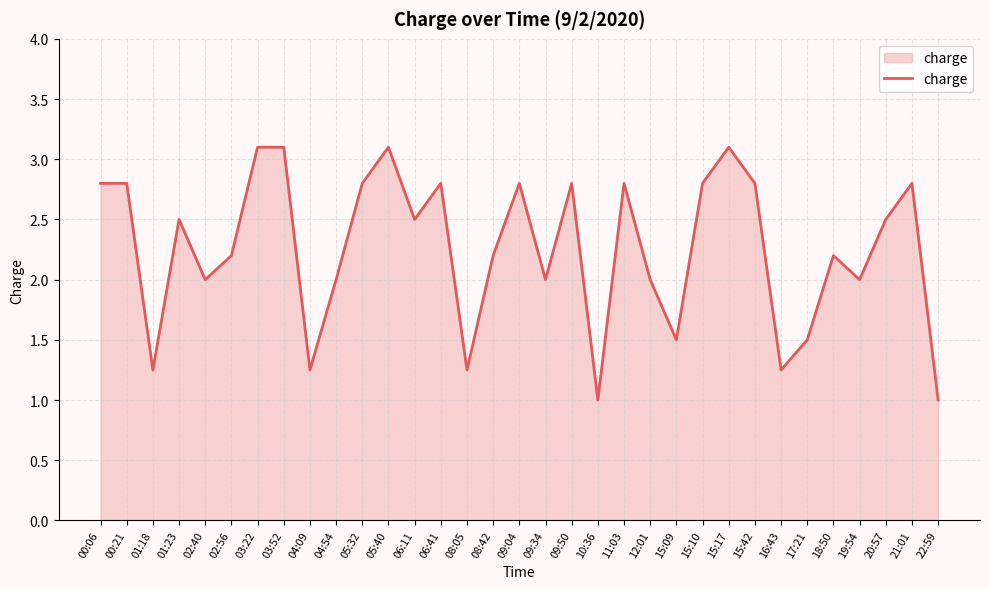

What position from the right is 00:06?

33